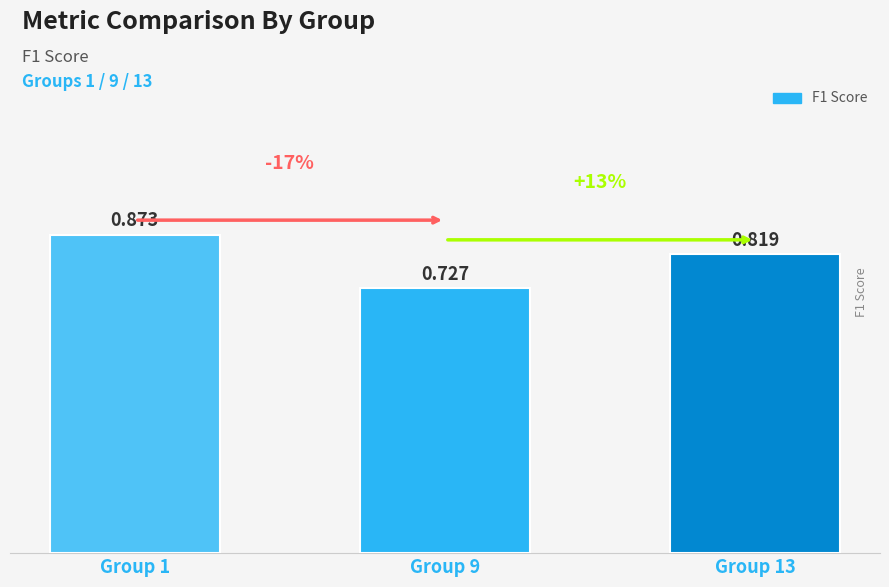

The chart shows a value of 0.3 at Group 9. True or false?

False